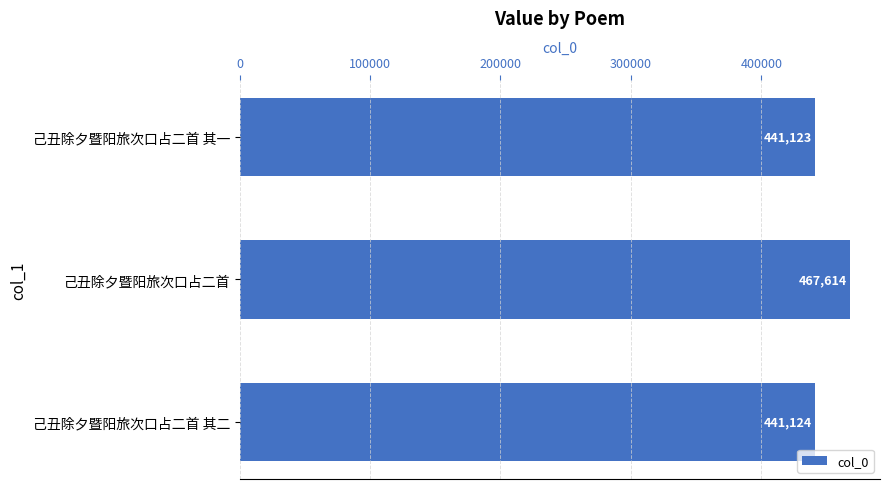

Reading top to bottom, what are all the values shown in this chart?

441123	467614	441124